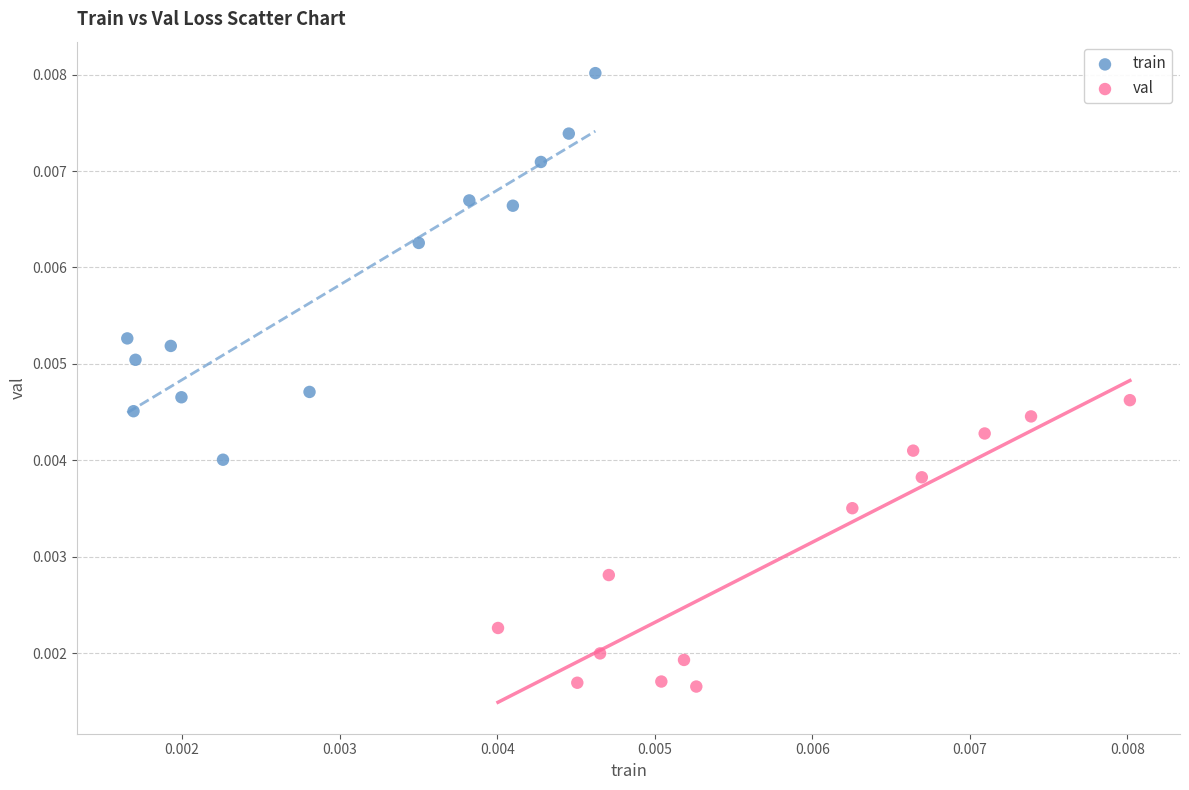

Which series has the largest Y range (max minus min)?

train